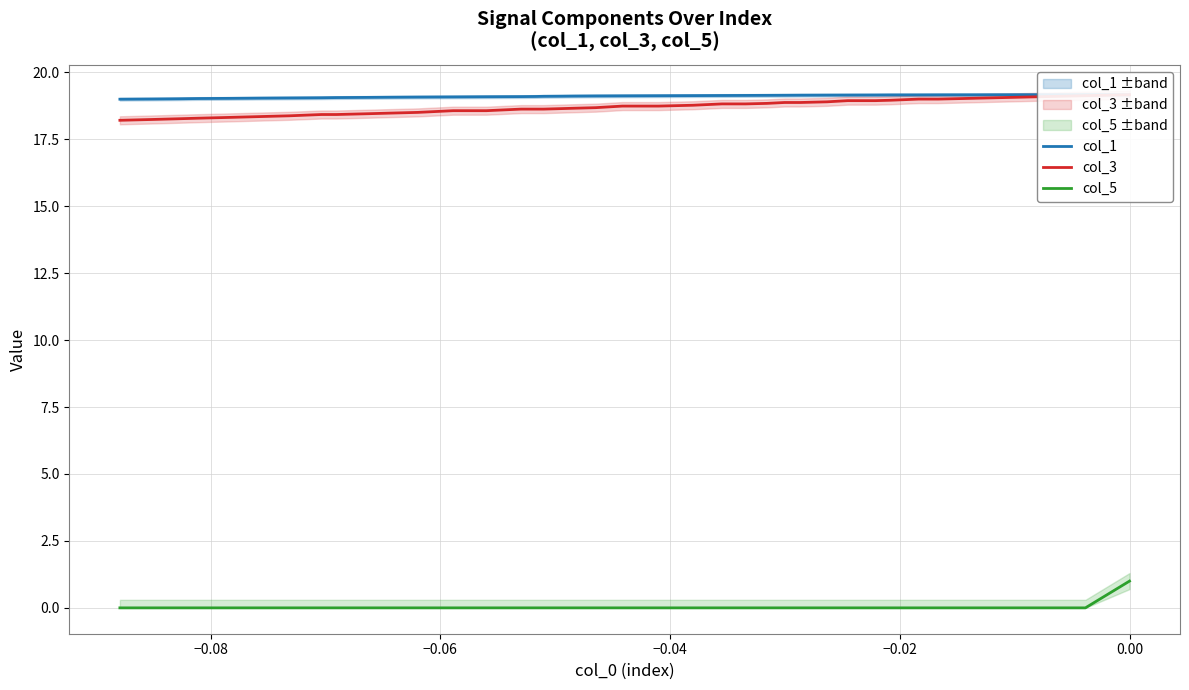

The value of col_3 at 25 is 28.7. True or false?

False